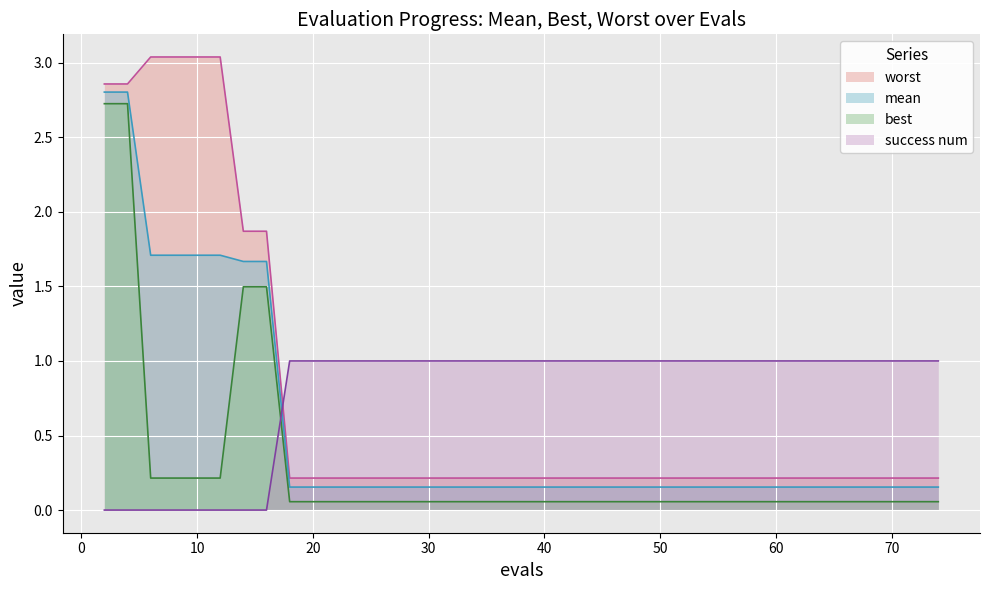

True or false: mean has a value of 0.1 at 46.

False